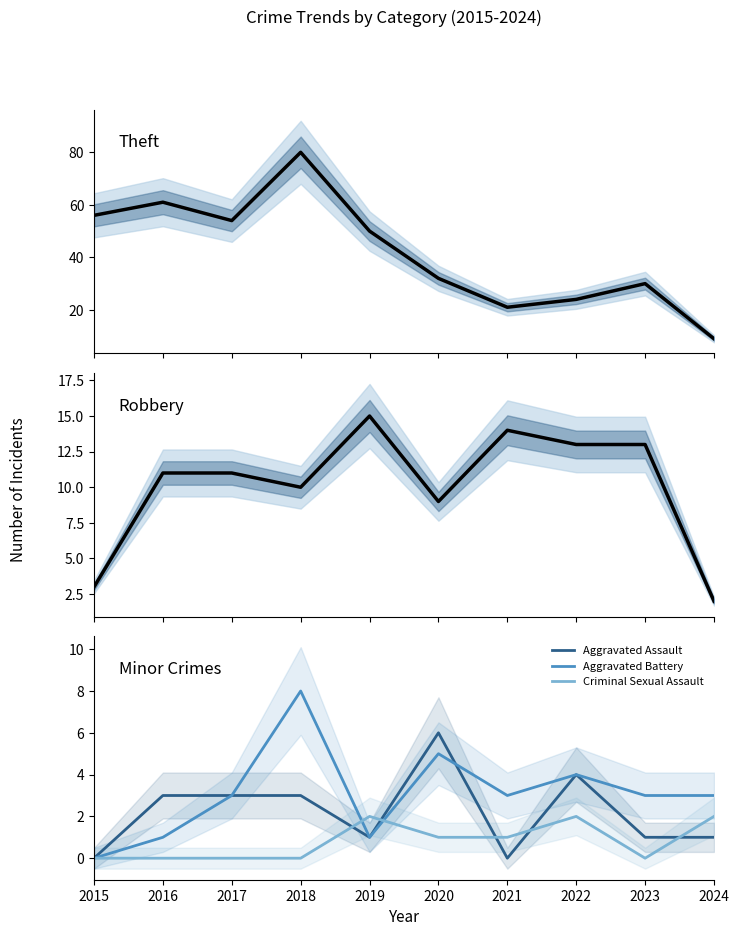

How many categories are shown in the chart?

10